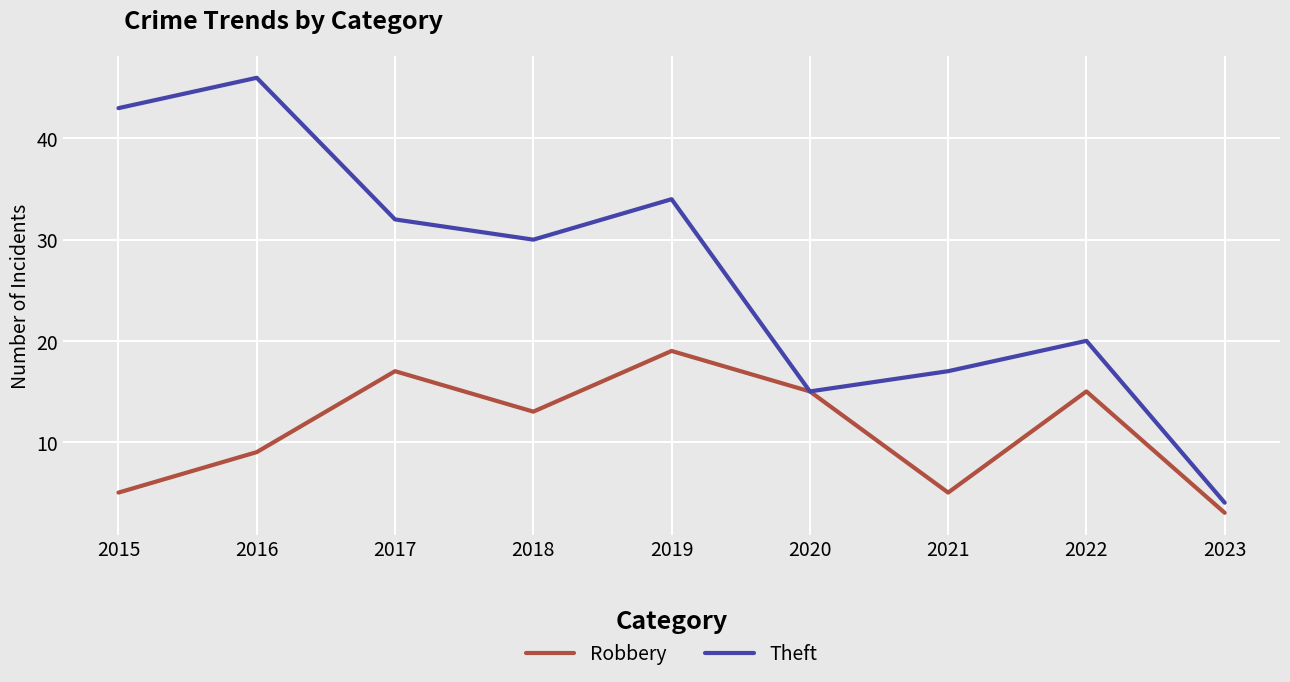

How many lines are shown in the chart?

2